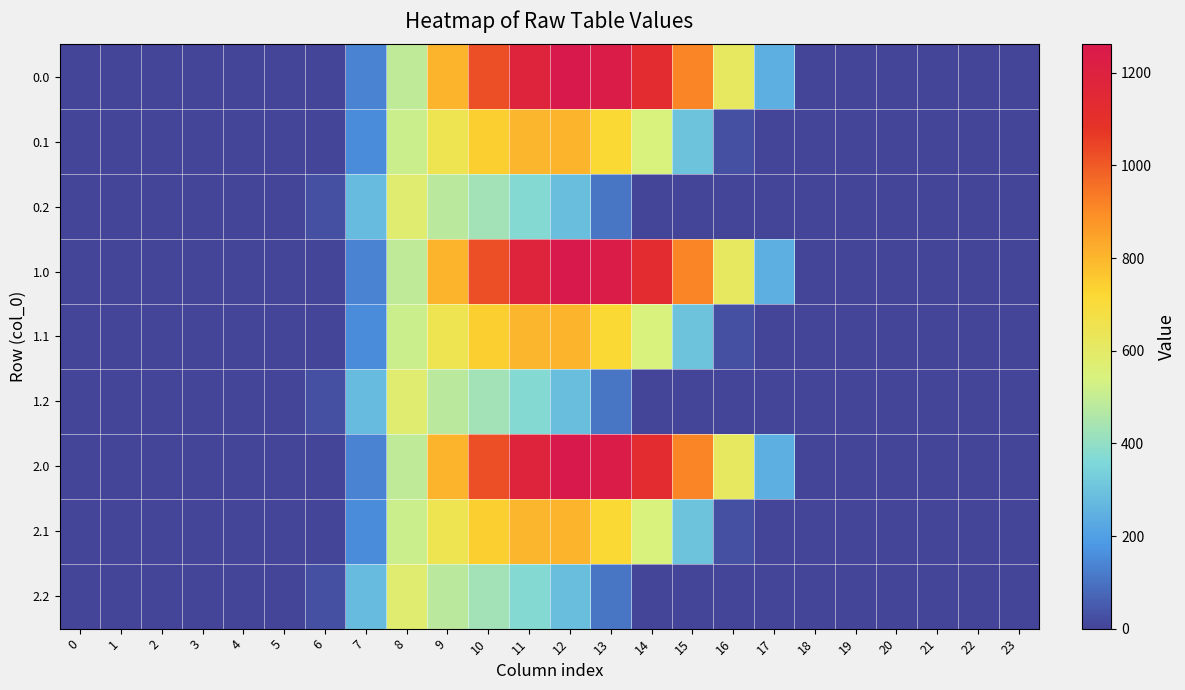

Reading right to left, transcribe all the data shown in this chart.

0.0: 23=0.0	22=0.0	21=0.0	20=0.0	19=0.0	18=0.0	17=243.5	16=613.0	15=911.8	14=1128.6	13=1237.4	12=1261.6	11=1185.2	10=1023.2	9=804.0	8=489.3	7=134.3	6=0.0	5=0.0	4=0.0	3=0.0	2=0.0	1=0.0	0=0.0
0.1: 23=0.0	22=0.0	21=0.0	20=0.0	19=0.0	18=0.0	17=0.0	16=26.8	15=301.4	14=544.1	13=715.3	12=806.9	11=800.2	10=742.1	9=646.9	8=514.8	7=153.2	6=0.0	5=0.0	4=0.0	3=0.0	2=0.0	1=0.0	0=0.0
0.2: 23=0.0	22=0.0	21=0.0	20=0.0	19=0.0	18=0.0	17=0.0	16=0.0	15=0.0	14=0.0	13=107.8	12=289.5	11=374.4	10=430.5	9=480.7	8=576.6	7=276.9	6=29.3	5=0.0	4=0.0	3=0.0	2=0.0	1=0.0	0=0.0
1.0: 23=0.0	22=0.0	21=0.0	20=0.0	19=0.0	18=0.0	17=243.5	16=613.0	15=911.8	14=1128.6	13=1237.4	12=1261.6	11=1185.2	10=1023.2	9=804.0	8=489.3	7=134.3	6=0.0	5=0.0	4=0.0	3=0.0	2=0.0	1=0.0	0=0.0
1.1: 23=0.0	22=0.0	21=0.0	20=0.0	19=0.0	18=0.0	17=0.0	16=26.8	15=301.4	14=544.1	13=715.3	12=806.9	11=800.2	10=742.1	9=646.9	8=514.8	7=153.2	6=0.0	5=0.0	4=0.0	3=0.0	2=0.0	1=0.0	0=0.0
1.2: 23=0.0	22=0.0	21=0.0	20=0.0	19=0.0	18=0.0	17=0.0	16=0.0	15=0.0	14=0.0	13=107.8	12=289.5	11=374.4	10=430.5	9=480.7	8=576.6	7=276.9	6=29.3	5=0.0	4=0.0	3=0.0	2=0.0	1=0.0	0=0.0
2.0: 23=0.0	22=0.0	21=0.0	20=0.0	19=0.0	18=0.0	17=243.5	16=613.0	15=911.8	14=1128.6	13=1237.4	12=1261.6	11=1185.2	10=1023.2	9=804.0	8=489.3	7=134.3	6=0.0	5=0.0	4=0.0	3=0.0	2=0.0	1=0.0	0=0.0
2.1: 23=0.0	22=0.0	21=0.0	20=0.0	19=0.0	18=0.0	17=0.0	16=26.8	15=301.4	14=544.1	13=715.3	12=806.9	11=800.2	10=742.1	9=646.9	8=514.8	7=153.2	6=0.0	5=0.0	4=0.0	3=0.0	2=0.0	1=0.0	0=0.0
2.2: 23=0.0	22=0.0	21=0.0	20=0.0	19=0.0	18=0.0	17=0.0	16=0.0	15=0.0	14=0.0	13=107.8	12=289.5	11=374.4	10=430.5	9=480.7	8=576.6	7=276.9	6=29.3	5=0.0	4=0.0	3=0.0	2=0.0	1=0.0	0=0.0